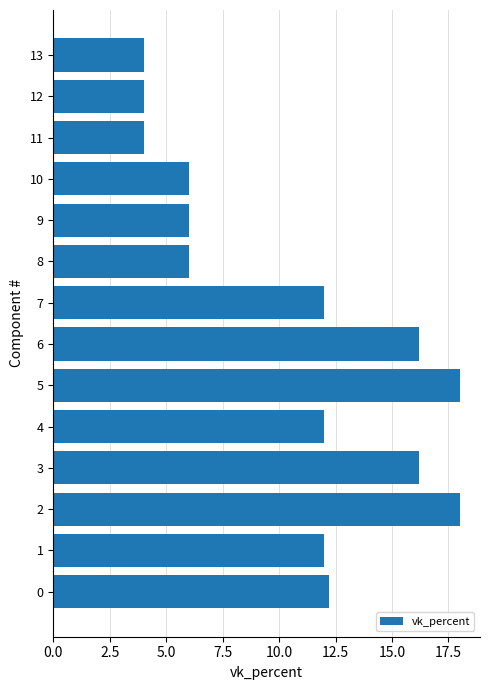

What is the smallest value displayed?

4.0